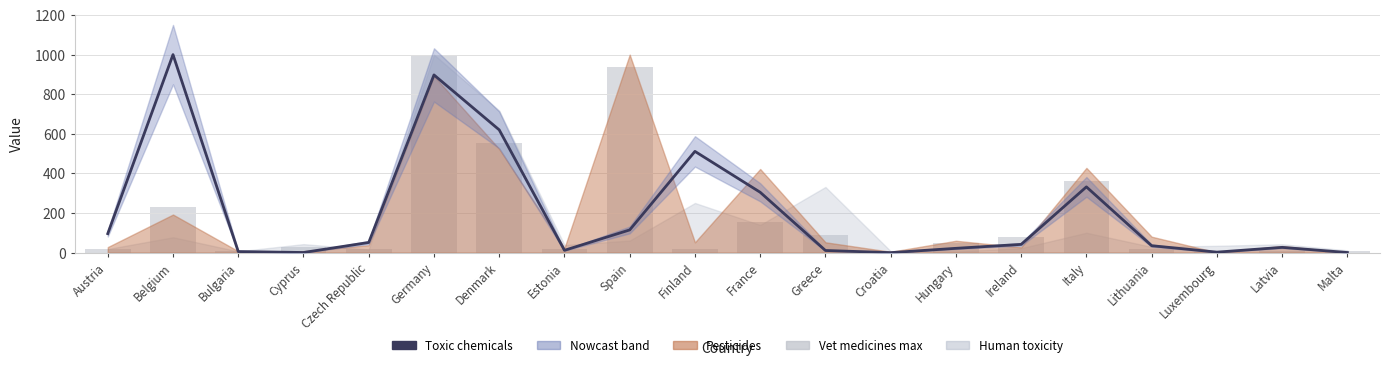

At which label is Vet medicines max closest to 500?

Denmark